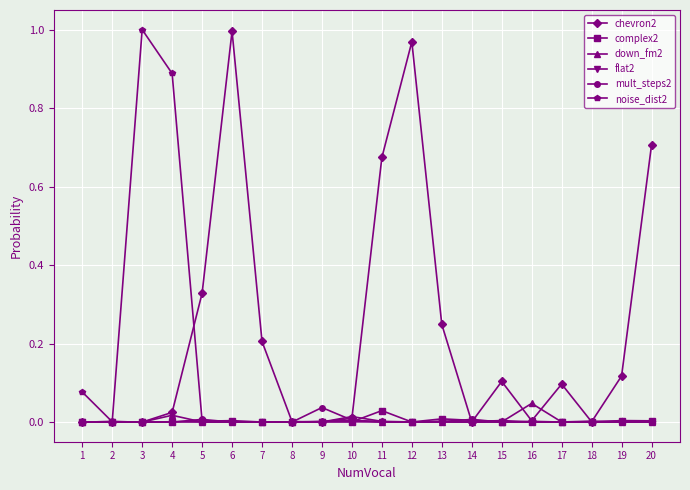

Which series has the largest total across all categories?

chevron2